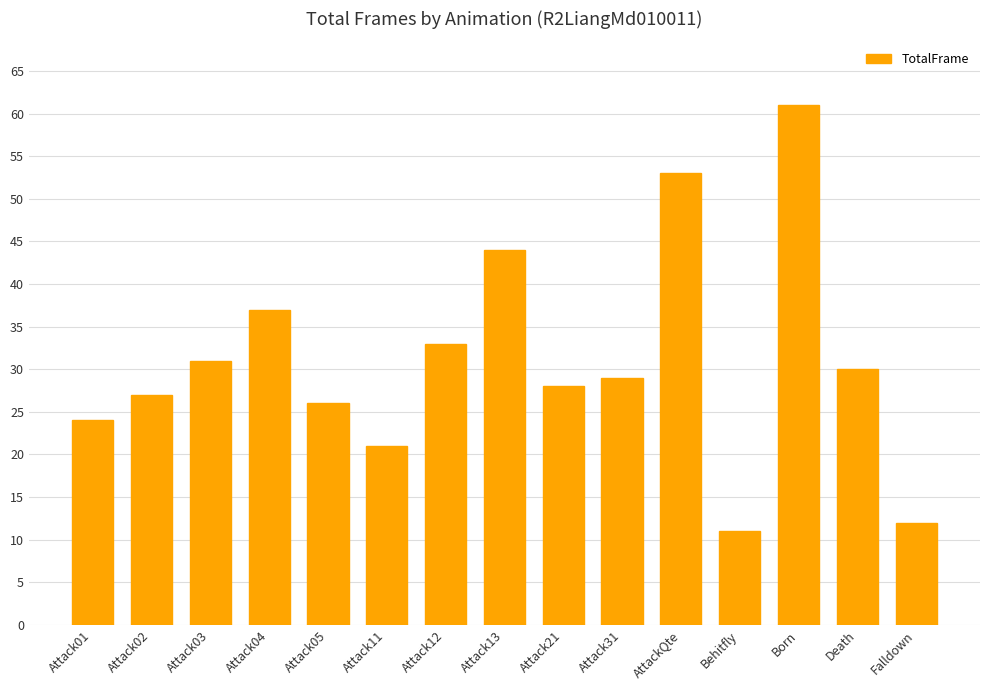

At which label does the data first exceed 29?

Attack03